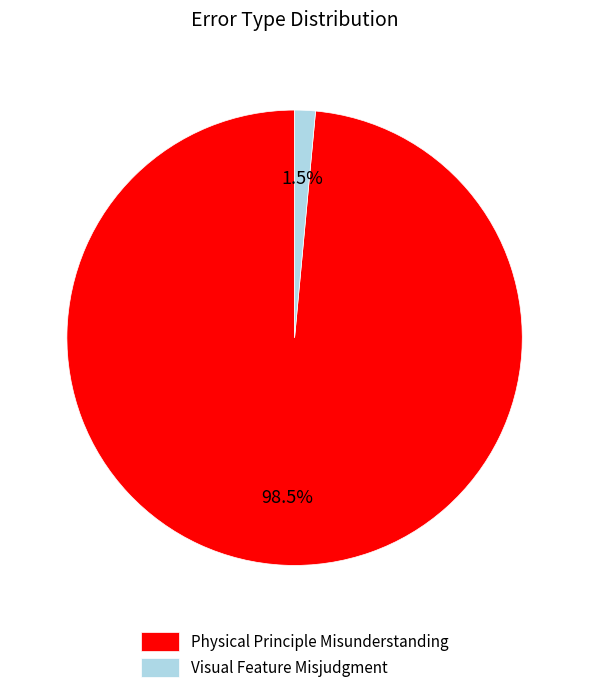

Is there a majority slice in this chart?

Yes